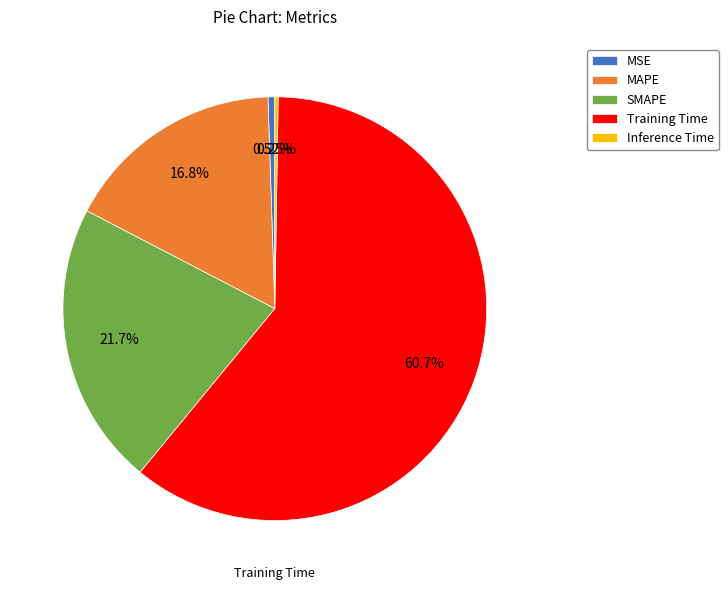

Which category has the biggest portion of the pie?

Training Time